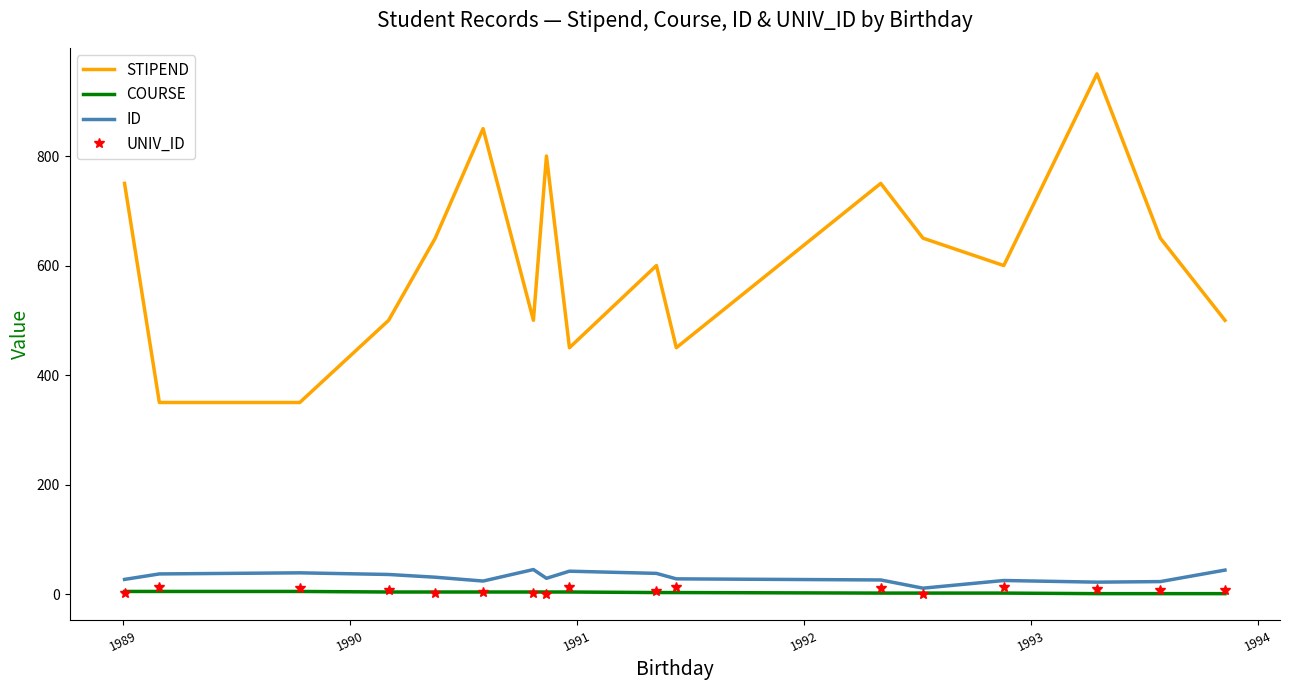

True or false: UNIV_ID and ID cross at least once.

False